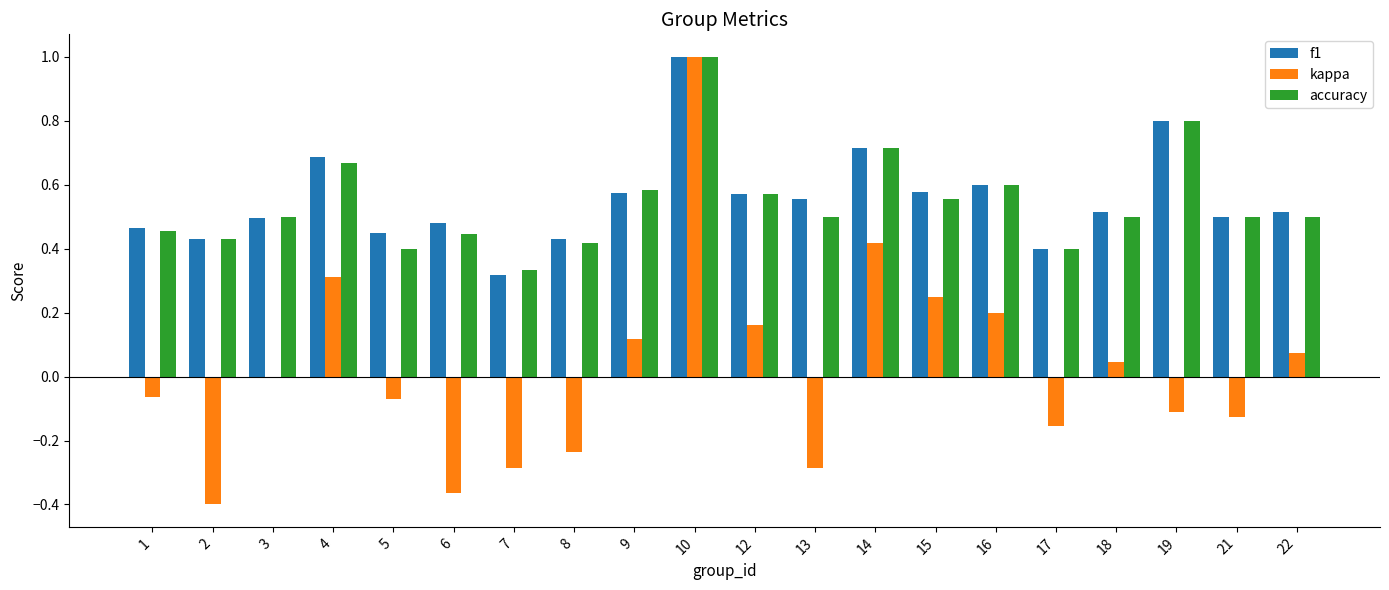

What is the maximum value for accuracy?

1.0